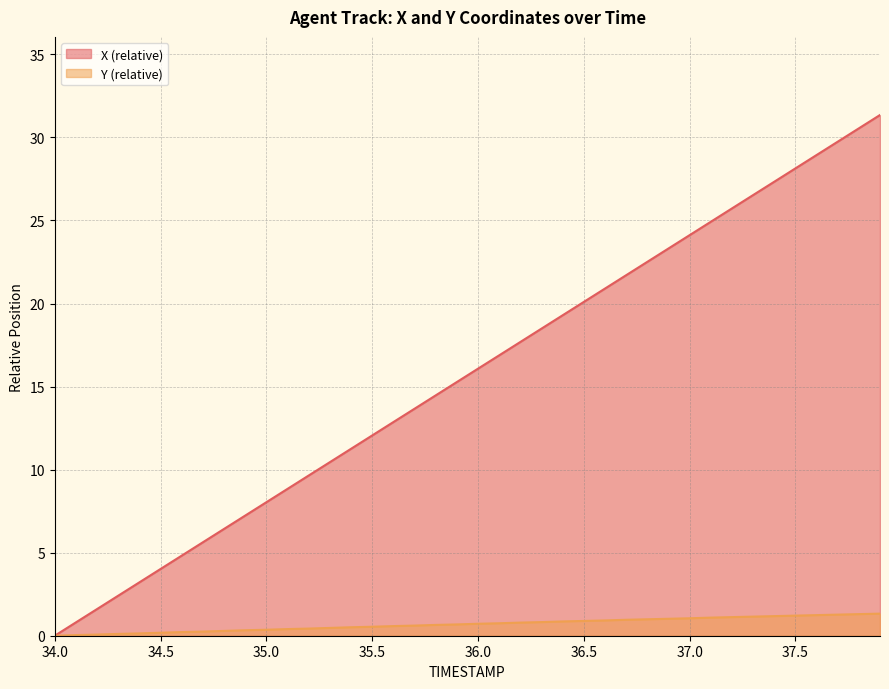

List the series in order of their overall mean, lowest first.

Y (relative), X (relative)